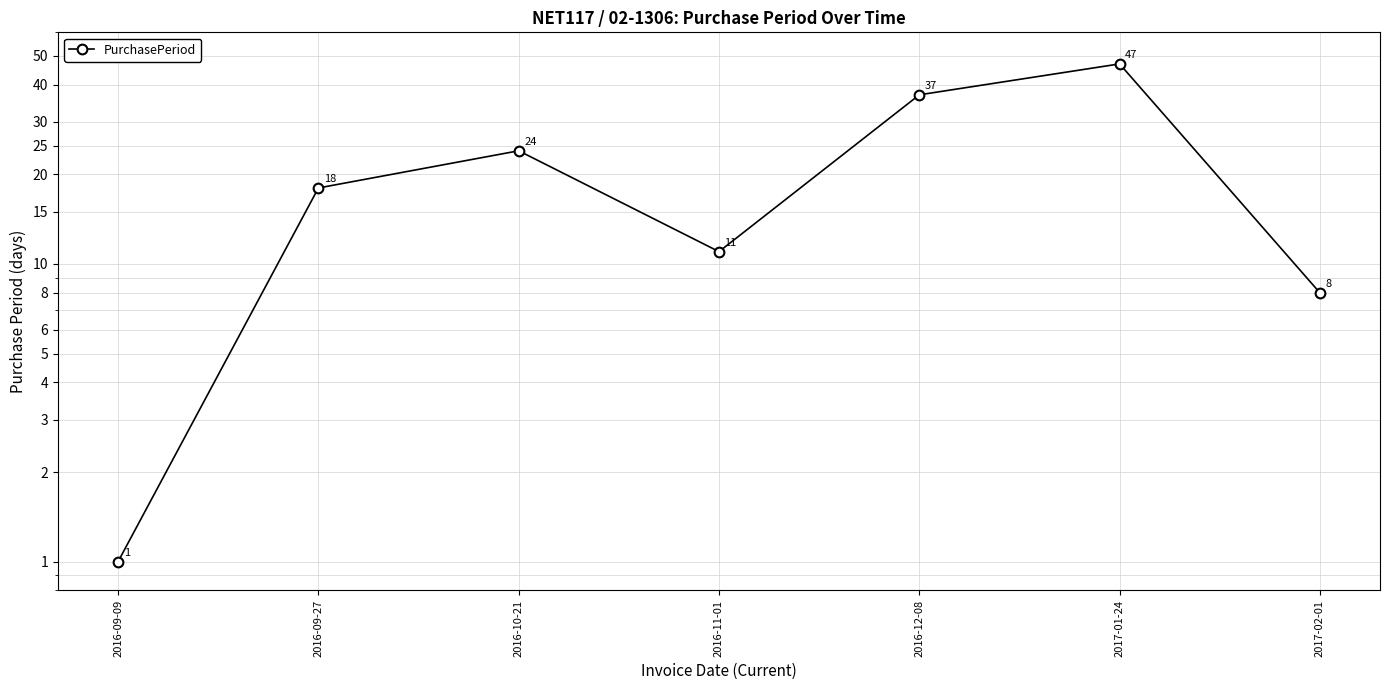

How many lines are shown in the chart?

1